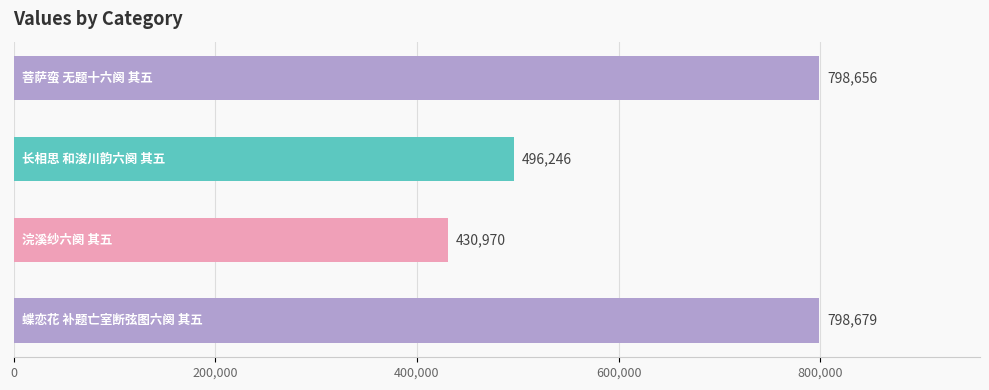

What is the greatest value displayed?

798679